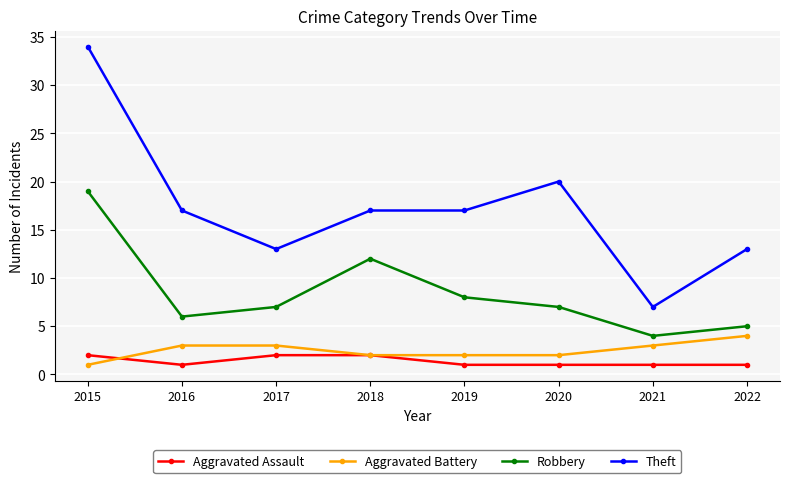

Is the value of Aggravated Battery at 2018 greater than the value of Theft at 2018?

No